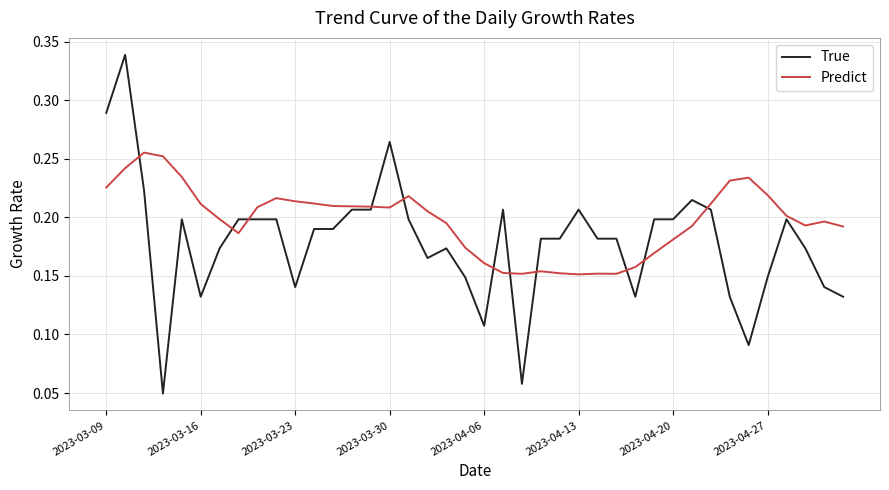

Which series has the widest spread of values?

True